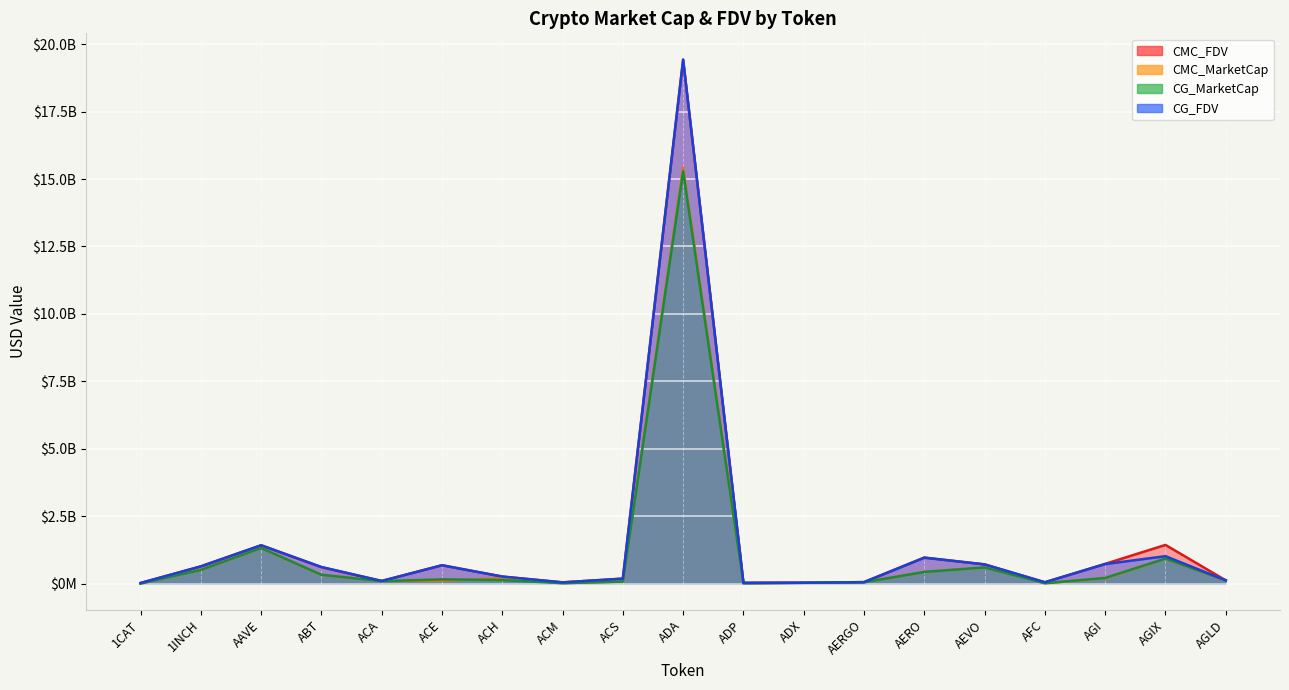

The CMC_FDV series shows 42641316.1 at ACM. True or false?

True